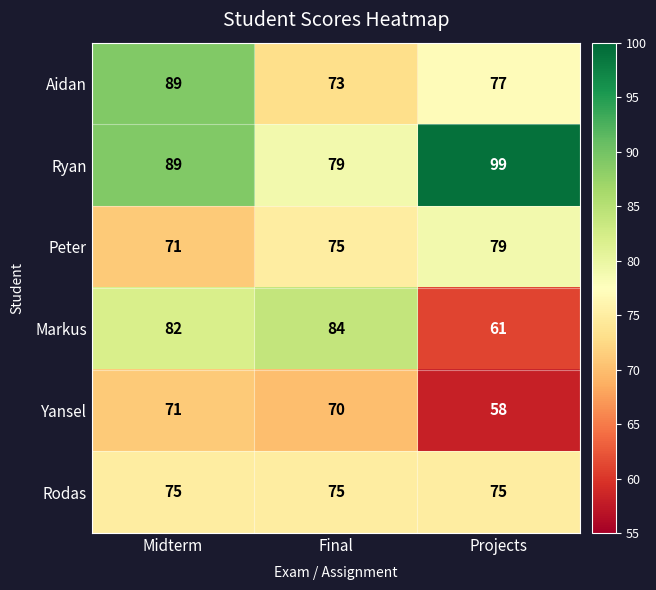

How many series are shown in this chart?

6